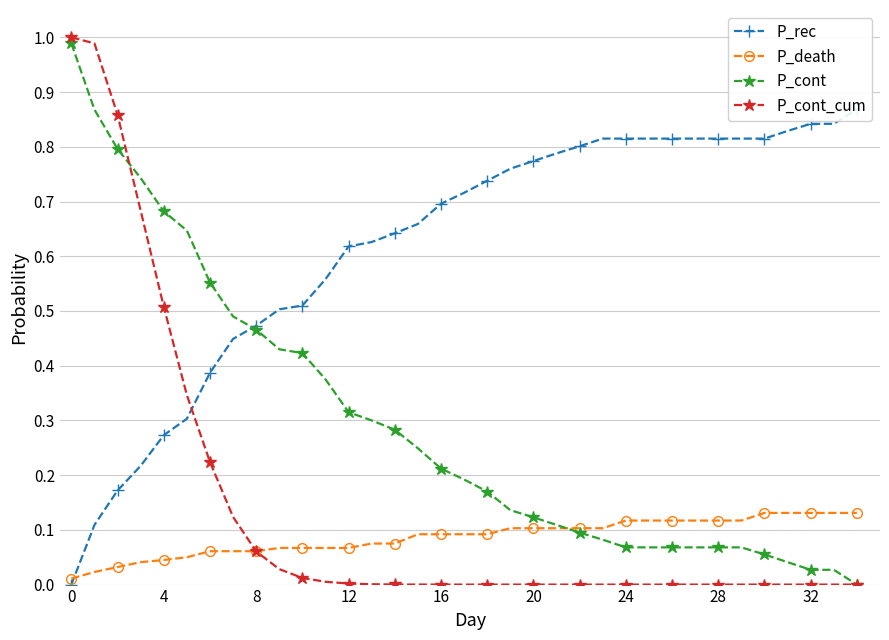

True or false: P_cont_cum and P_rec intersect in this chart.

True